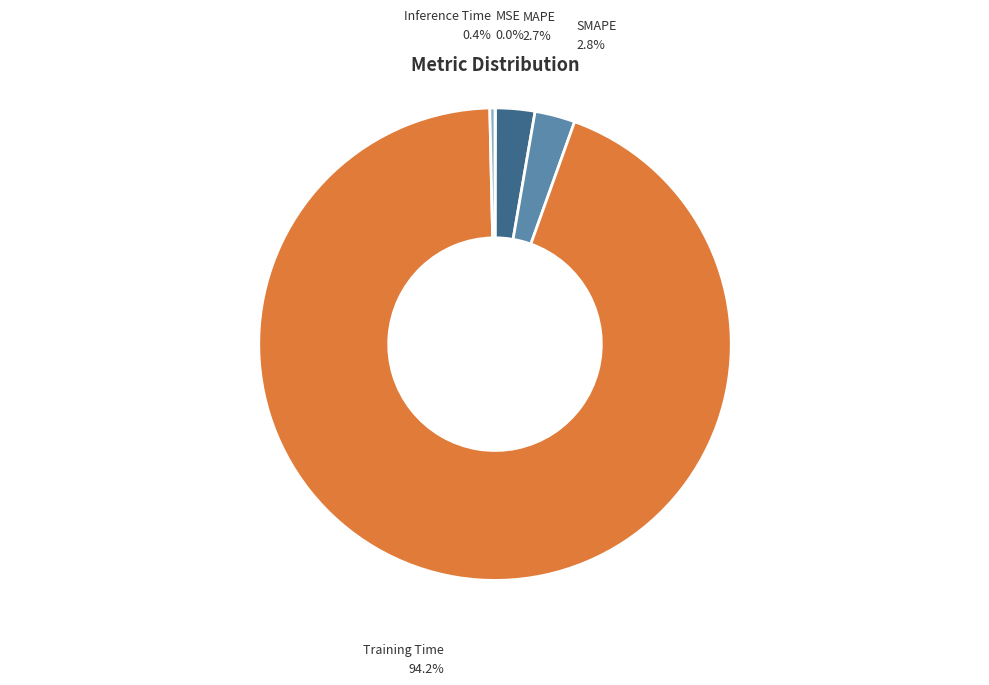

Between Training Time and MAPE, which is larger?

Training Time